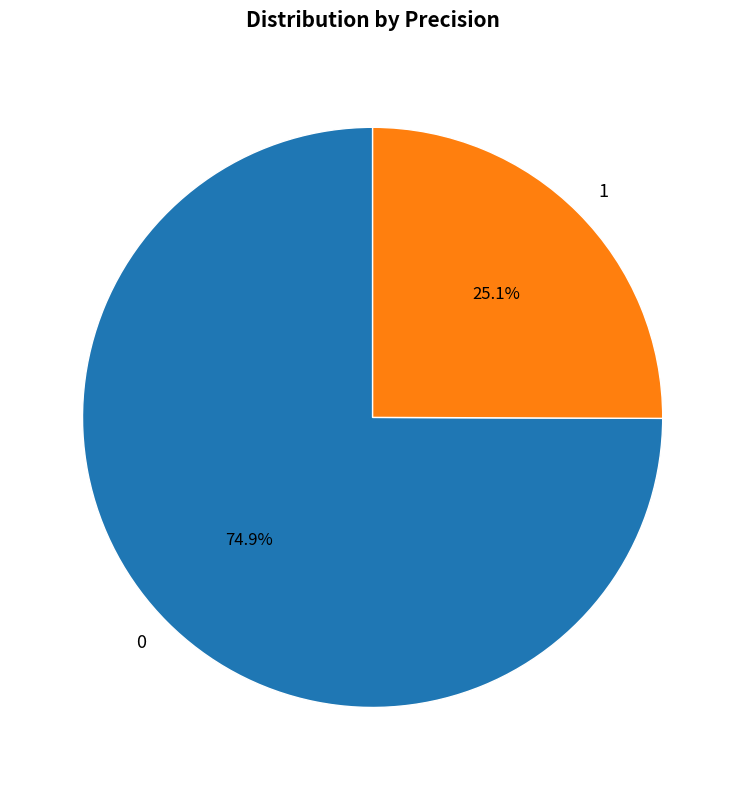

Is the sum of 1 and 0 greater than half?

Yes